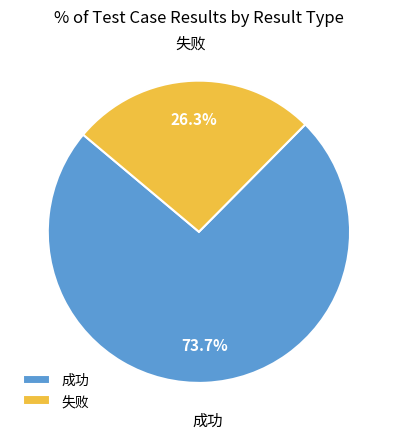

To the nearest percent, what is the difference between the largest and smallest slice percentages?

47%